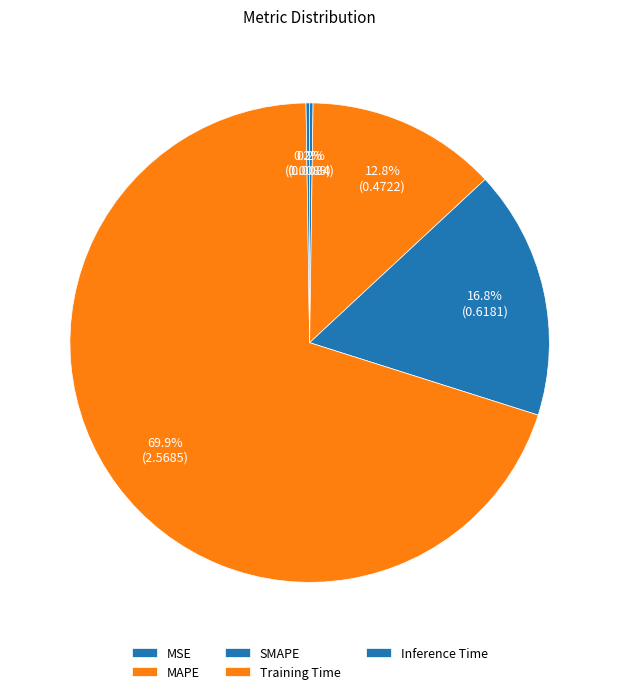

Does any single category account for the majority?

Yes